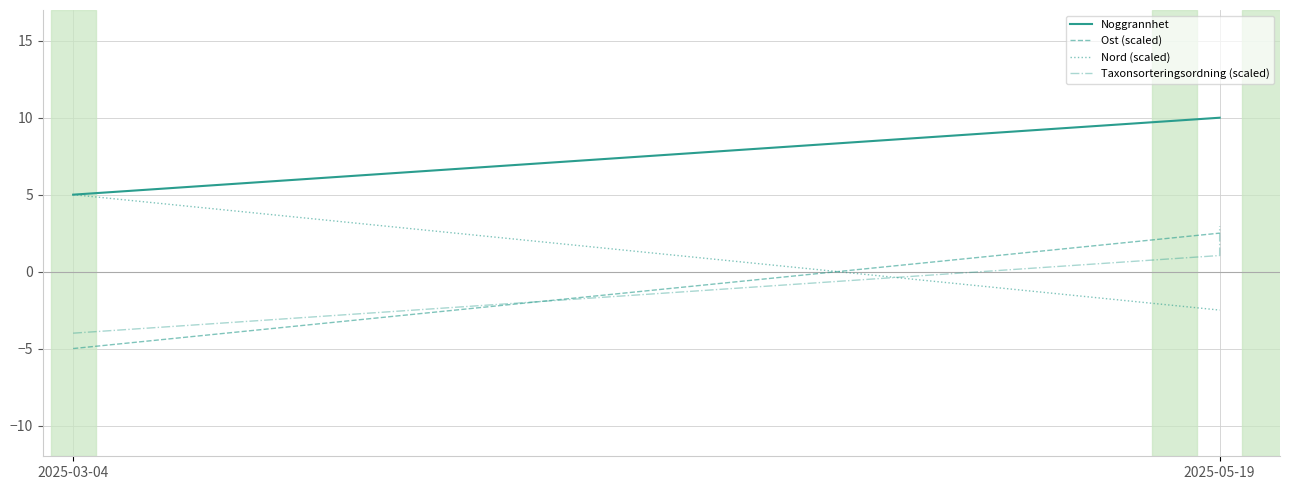

Which category has the highest value in the Nord (scaled) series?

2025-03-04